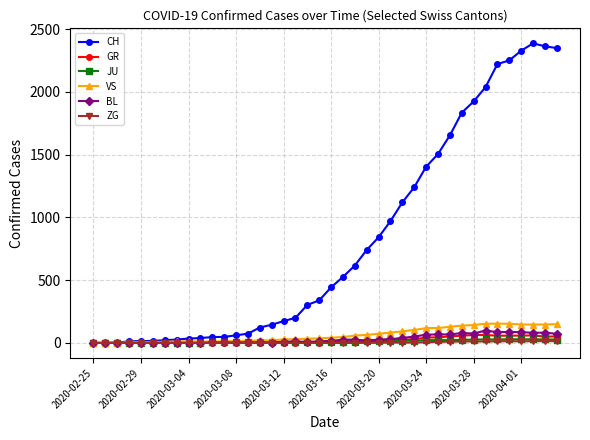

Which series has the widest spread of values?

CH